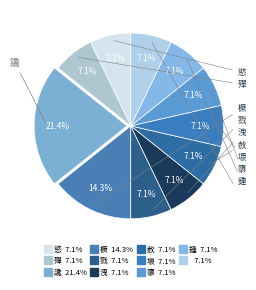

Count the number of slices in the pie.

11